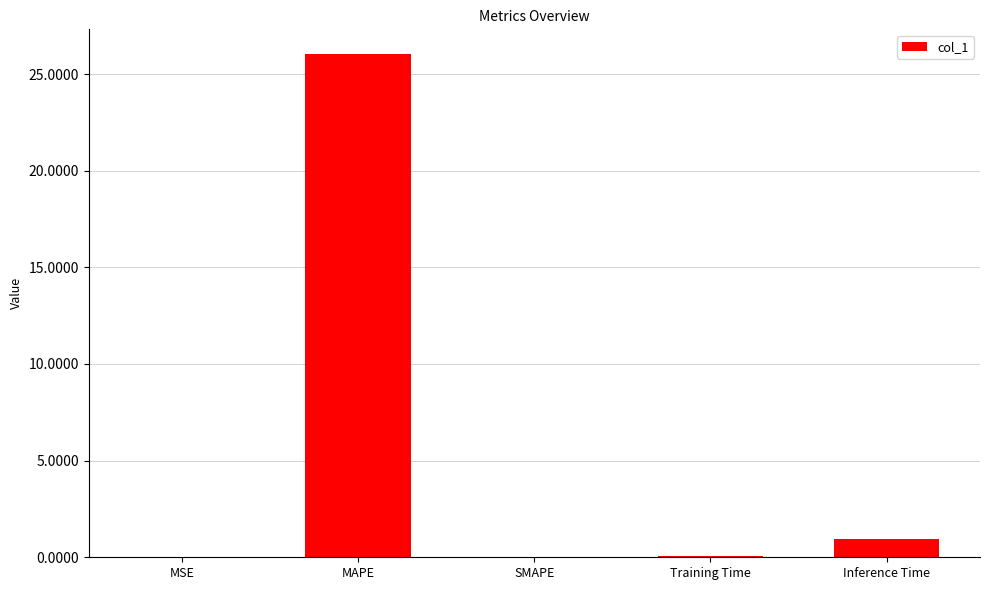

Which has a higher value, MAPE or Training Time?

MAPE